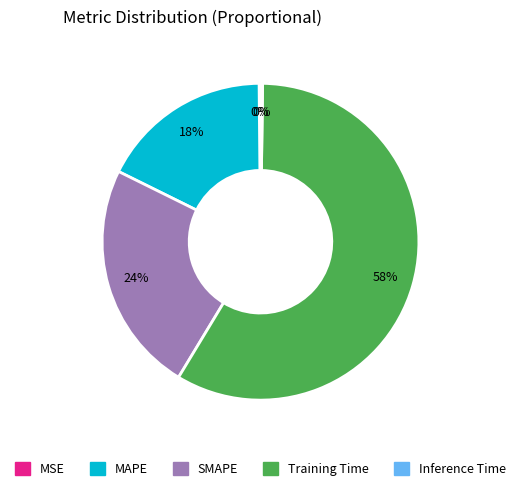

Does any single category account for the majority?

Yes